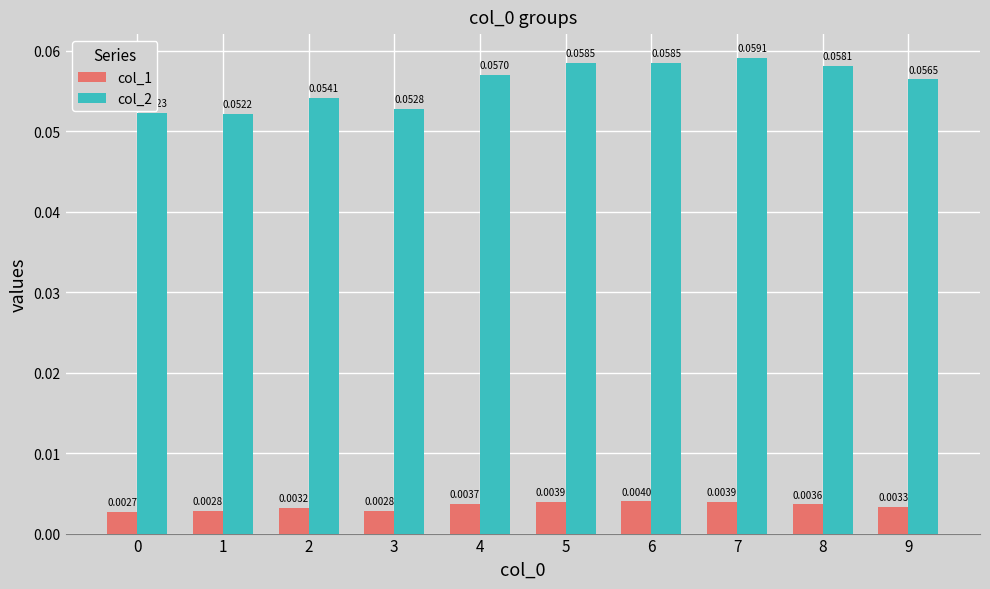

List the series in order of their peak value, lowest first.

col_1, col_2